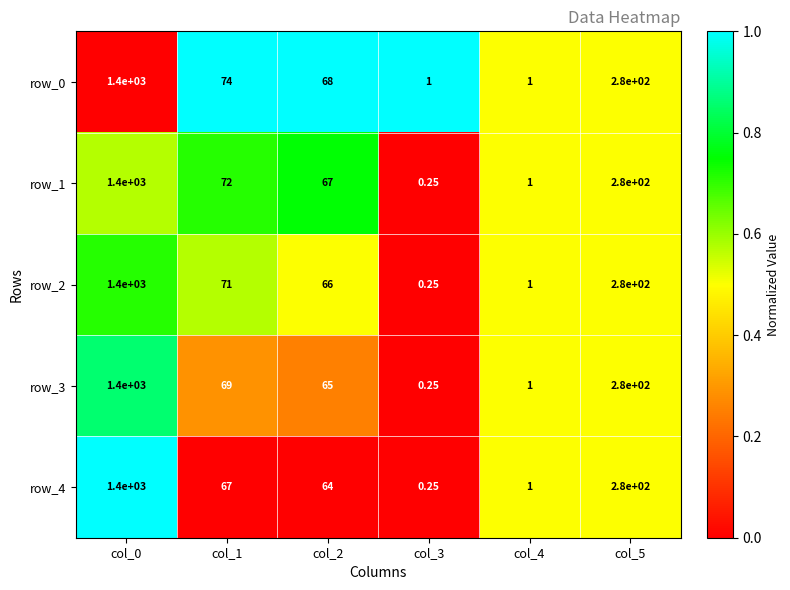

At which category is the sum across all series the highest?

col_0